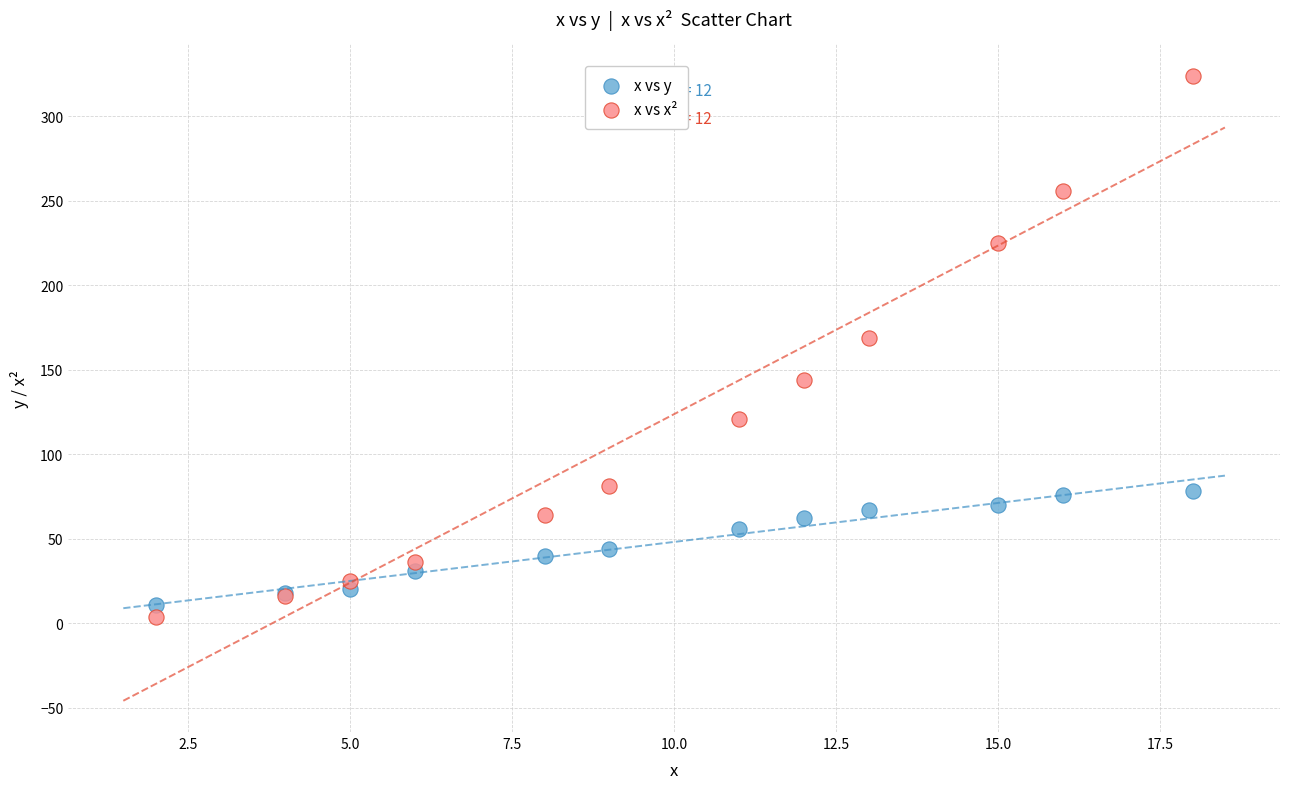

Which series contains the highest Y value?

x vs x²